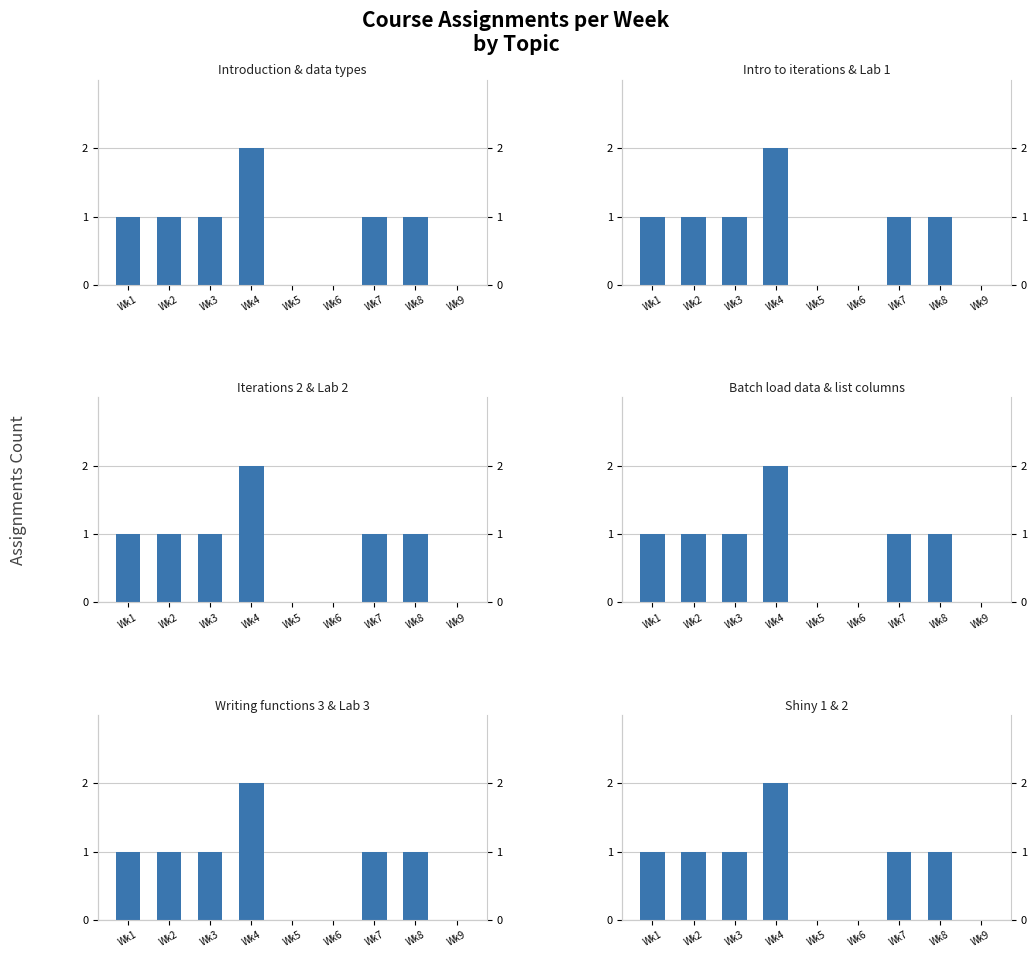

The Writing functions 3 & Lab 3 series shows 2 at Wk8. True or false?

False